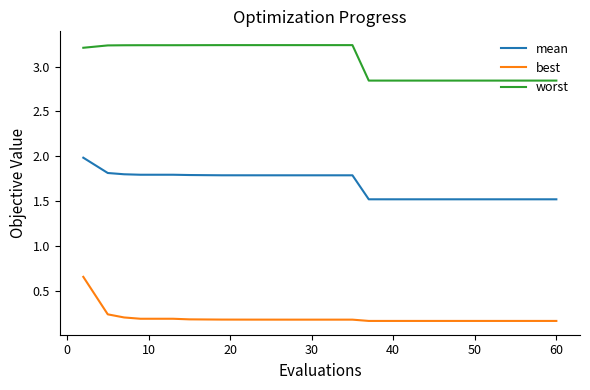

True or false: worst and mean intersect in this chart.

False